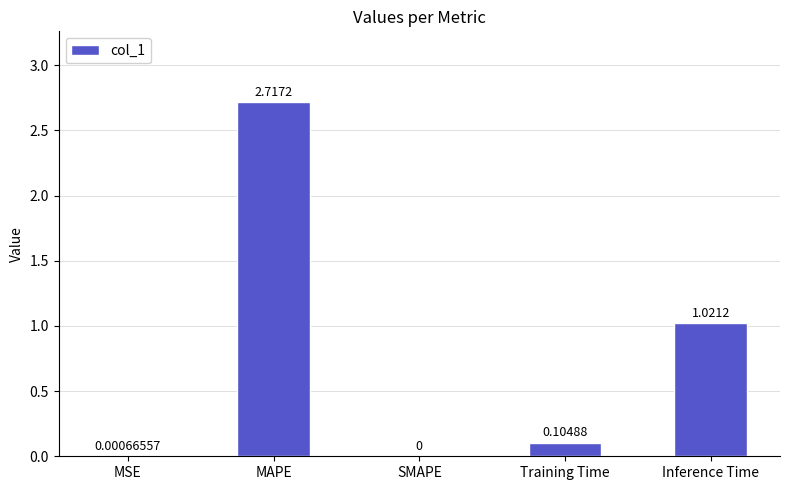

How many values exceed 0?

4